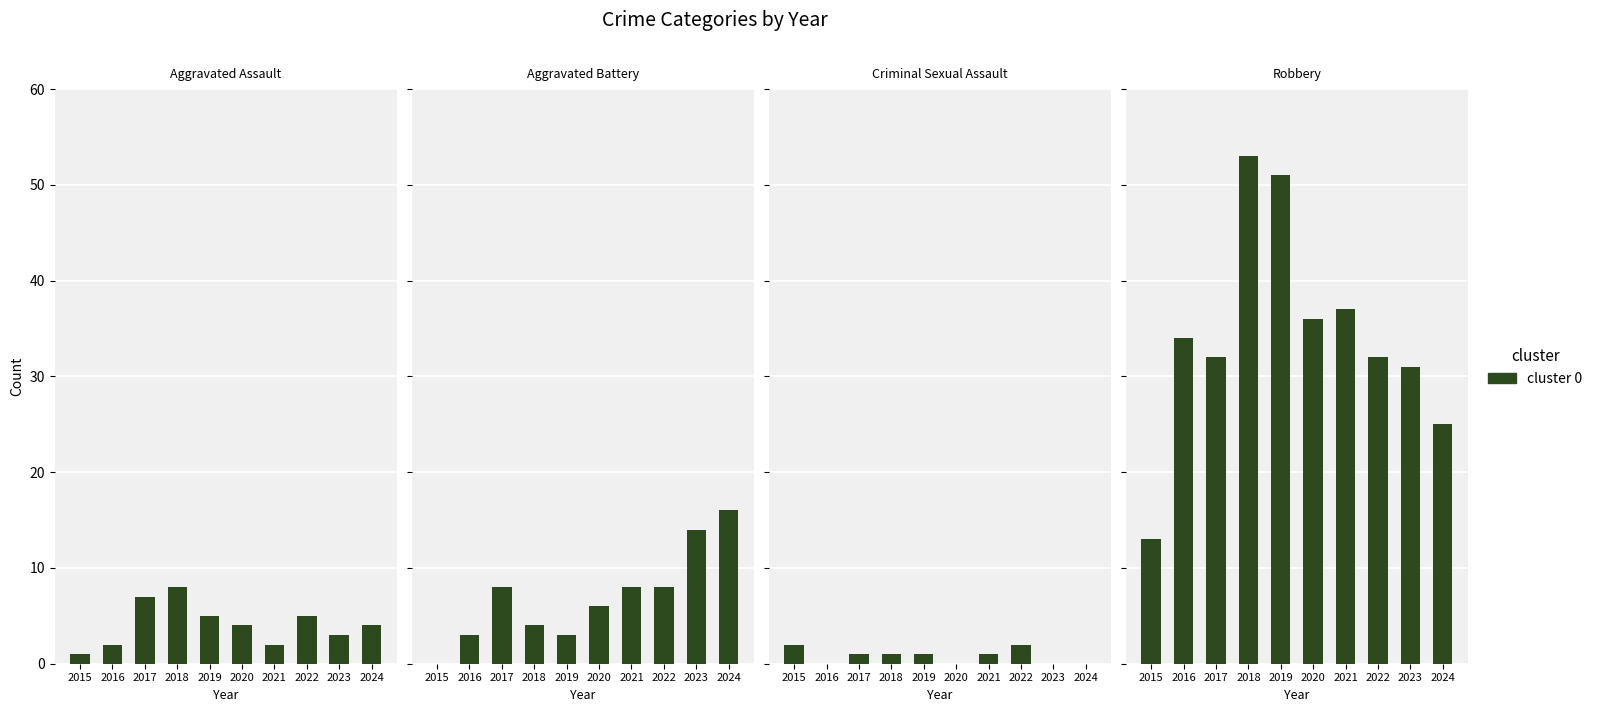

Where is Aggravated Battery nearest to the value 8?

2017